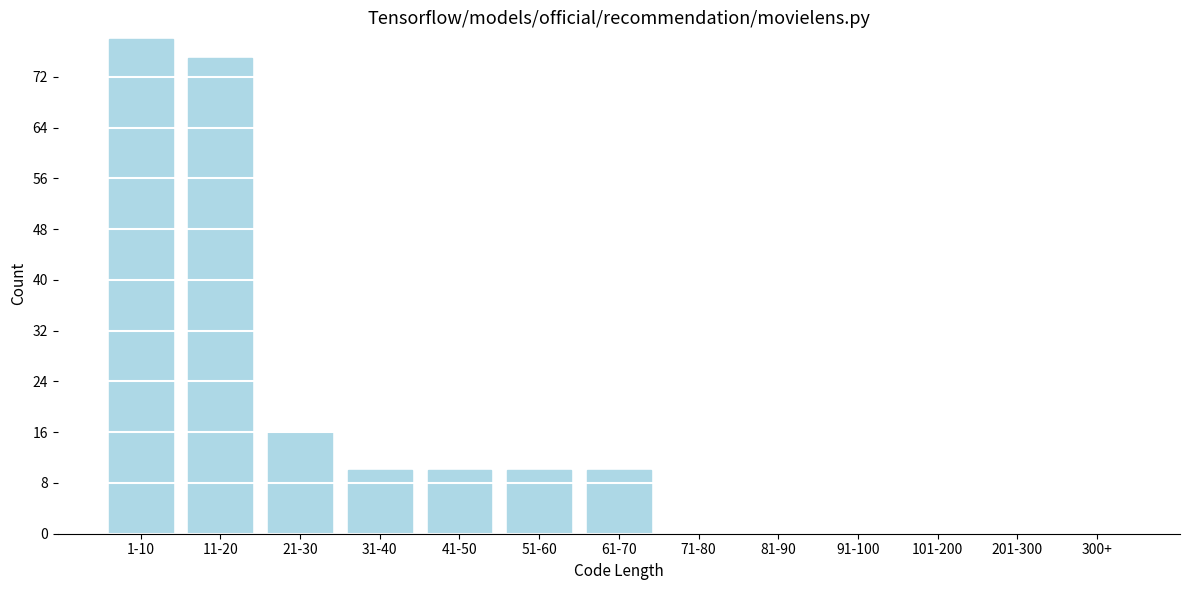

Reading left to right, what are all the values shown in this chart?

1-10=78	11-20=75	21-30=16	31-40=10	41-50=10	51-60=10	61-70=10	71-80=0	81-90=0	91-100=0	101-200=0	201-300=0	300+=0